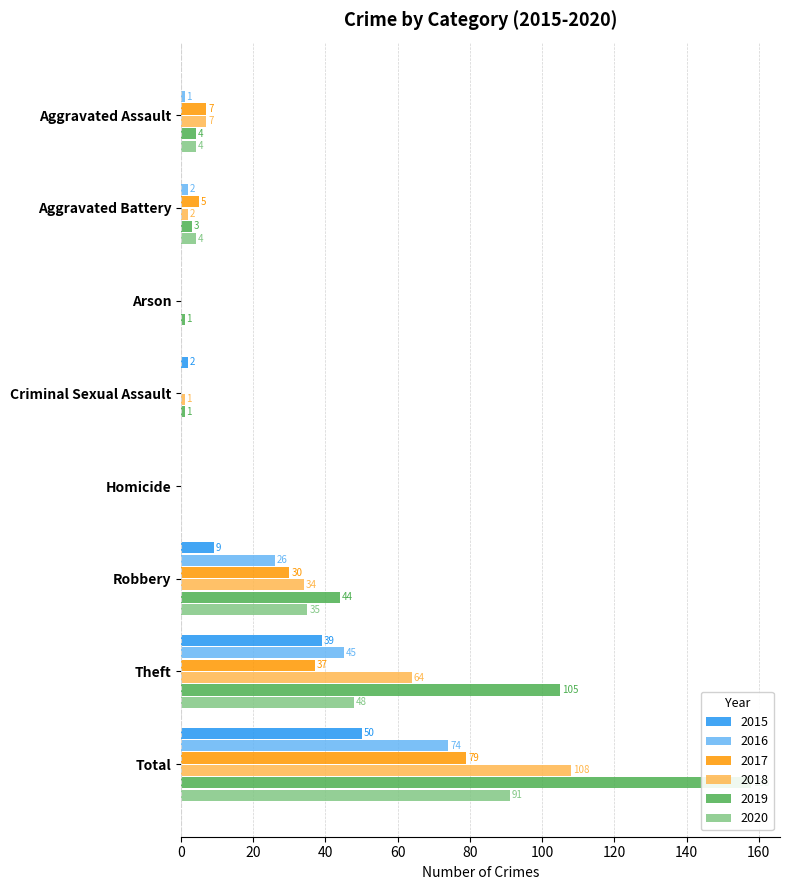

How many bars are there in total?

48